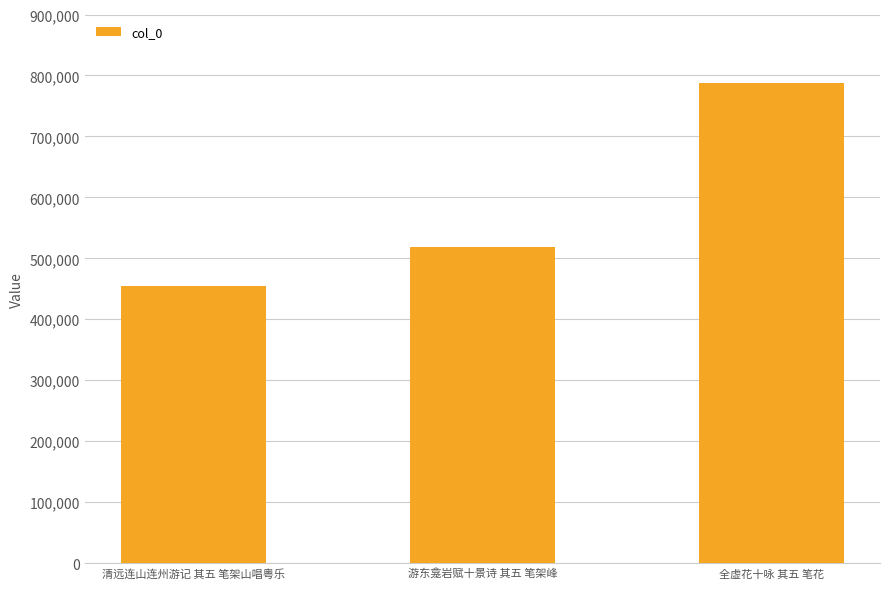

Rank the categories by value from lowest to highest.

清远连山连州游记 其五 笔架山唱粤乐, 游东龛岩赋十景诗 其五 笔架峰, 全虚花十咏 其五 笔花